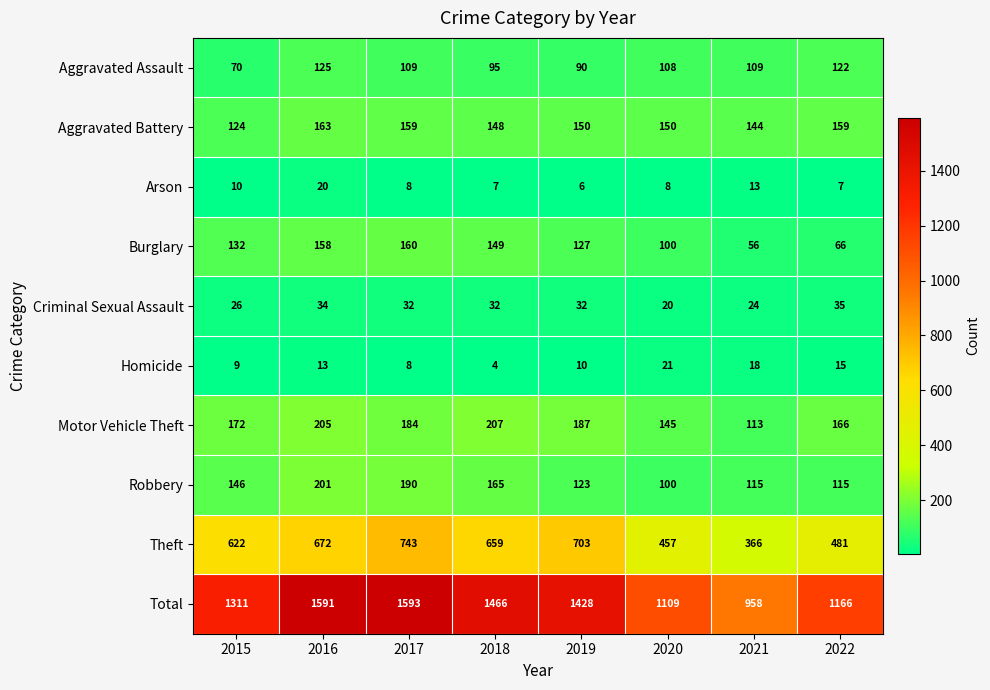

The Theft series shows 973 at 2016. True or false?

False